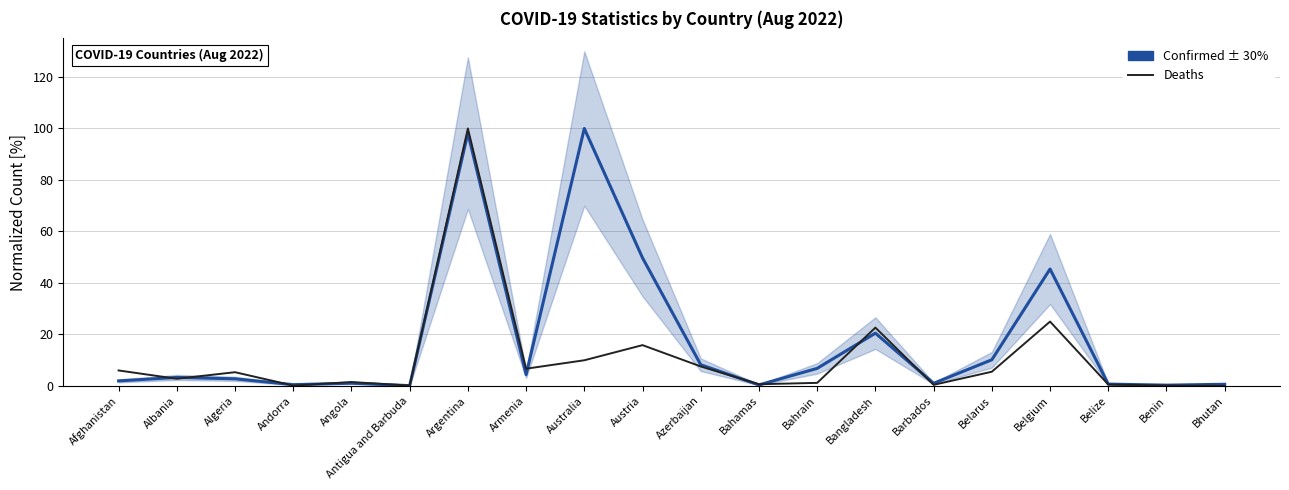

Rank the series by their maximum value, from highest to lowest.

Confirmed ± 30%, Deaths